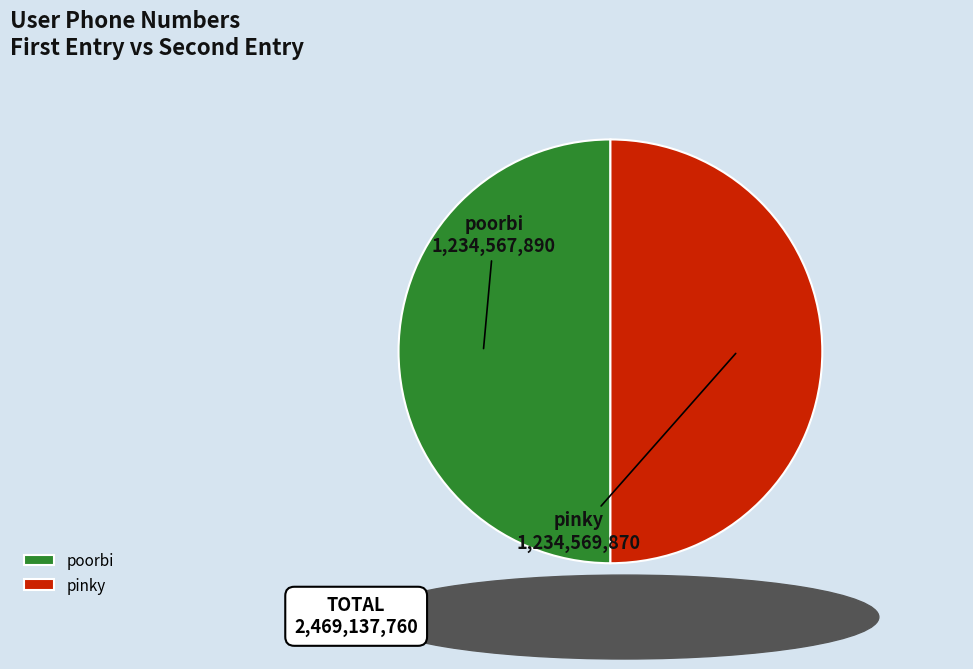

The poorbi slice represents 42% of the pie. True or false?

False